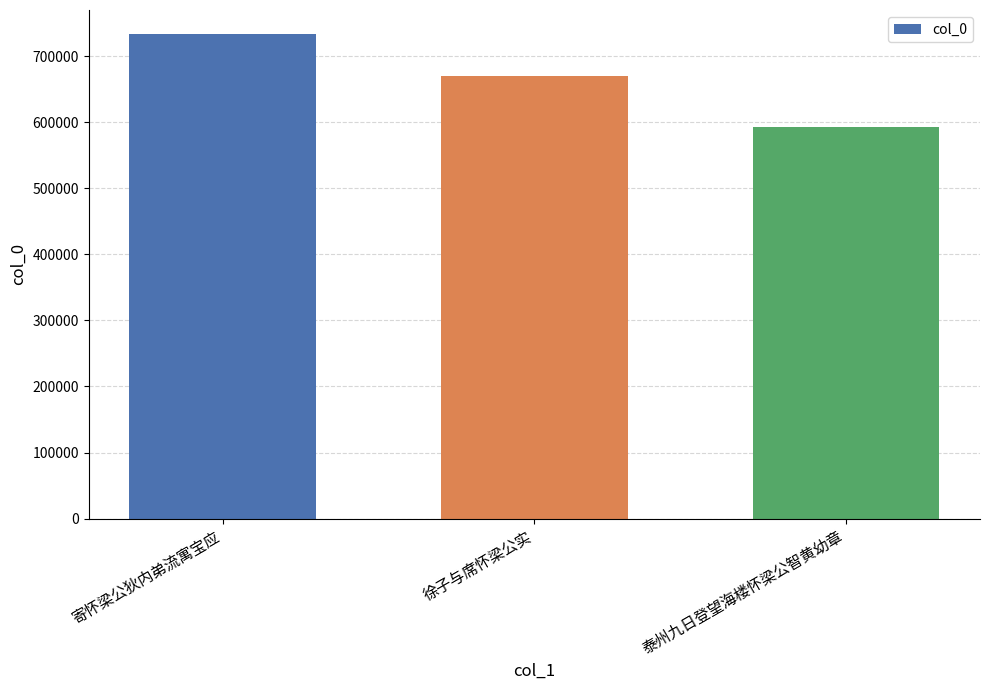

What is the label of the 1st bar from the right?

泰州九日登望海楼怀梁公智黄幼章